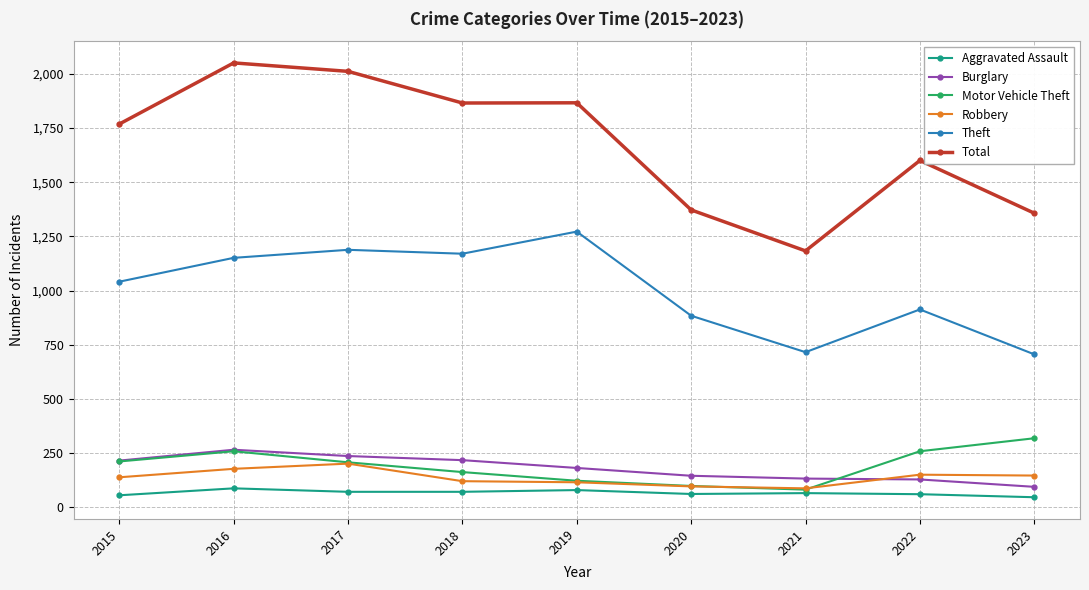

How many lines are shown in the chart?

6